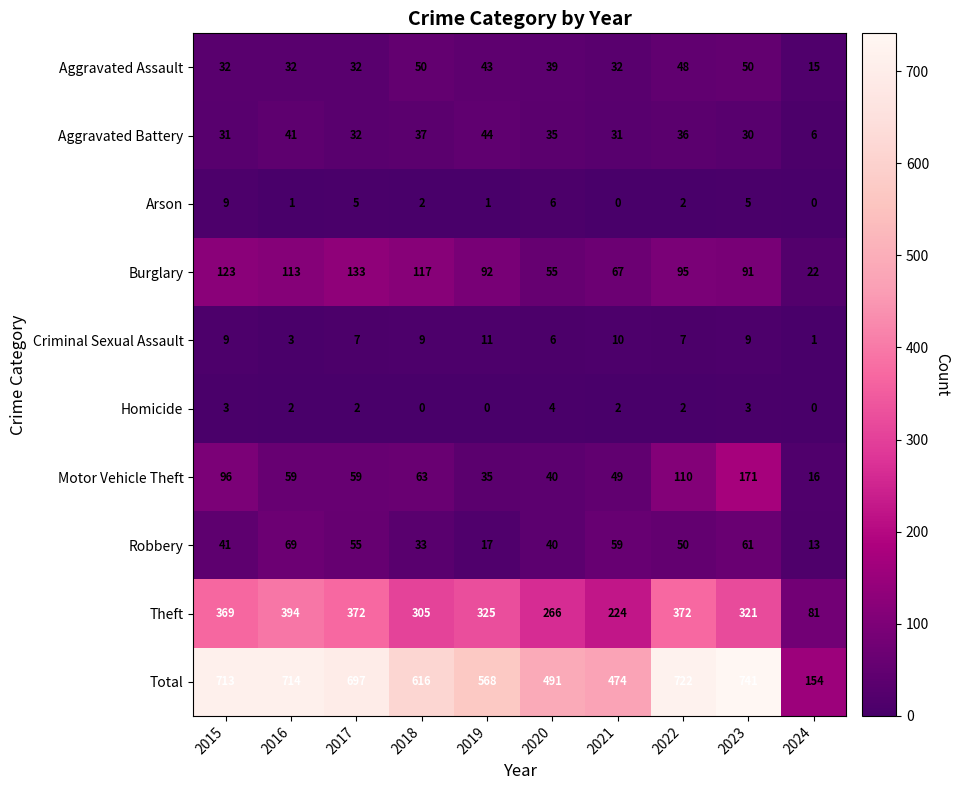

Rank the series at 2018 from lowest to highest value.

Homicide, Arson, Criminal Sexual Assault, Robbery, Aggravated Battery, Aggravated Assault, Motor Vehicle Theft, Burglary, Theft, Total